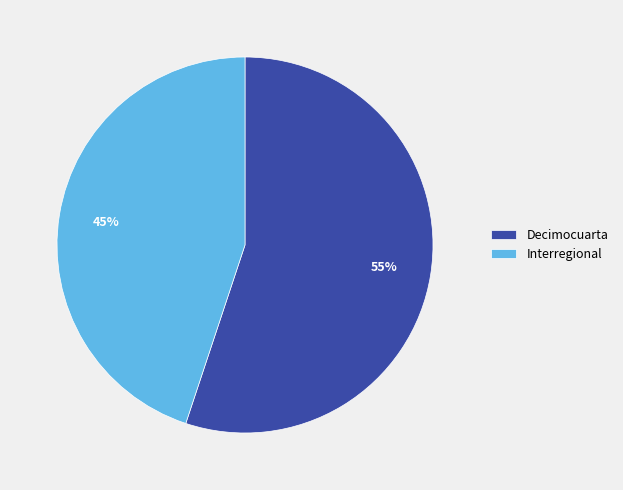

Which slice is the largest?

Decimocuarta